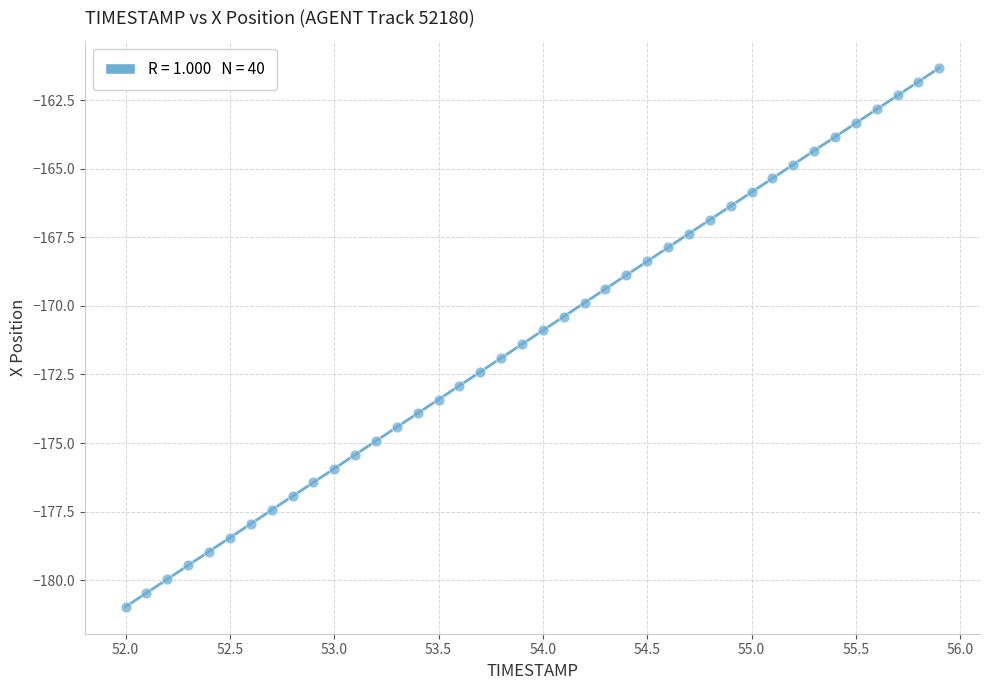

What is the range of Y values (max minus min)?

19.7